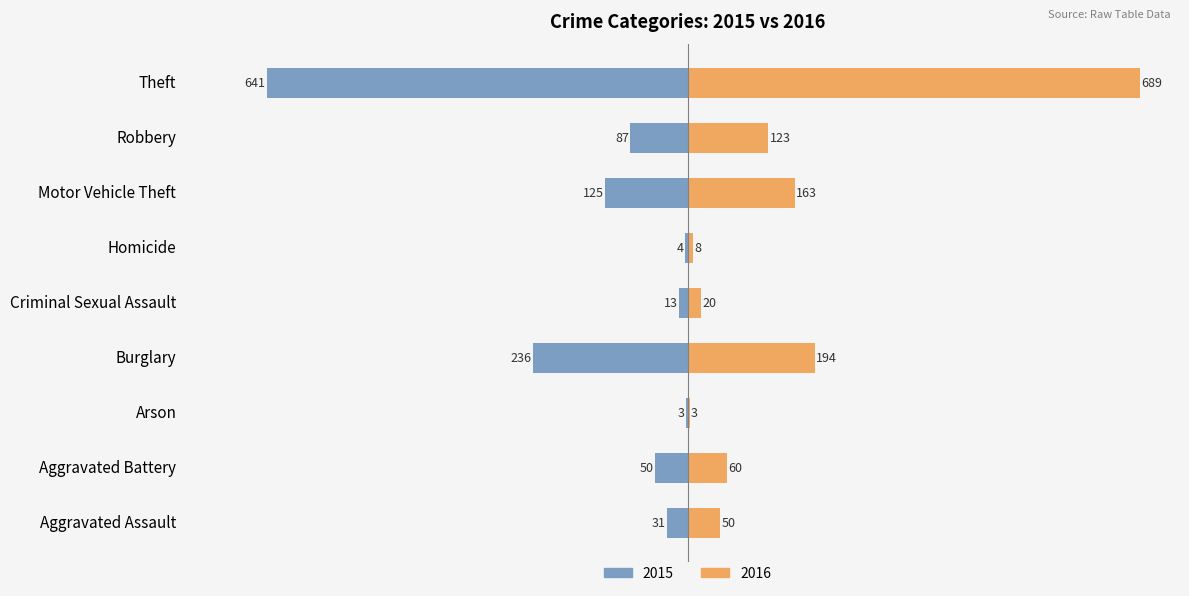

Between Homicide and Motor Vehicle Theft, which series saw the biggest shift?

2016